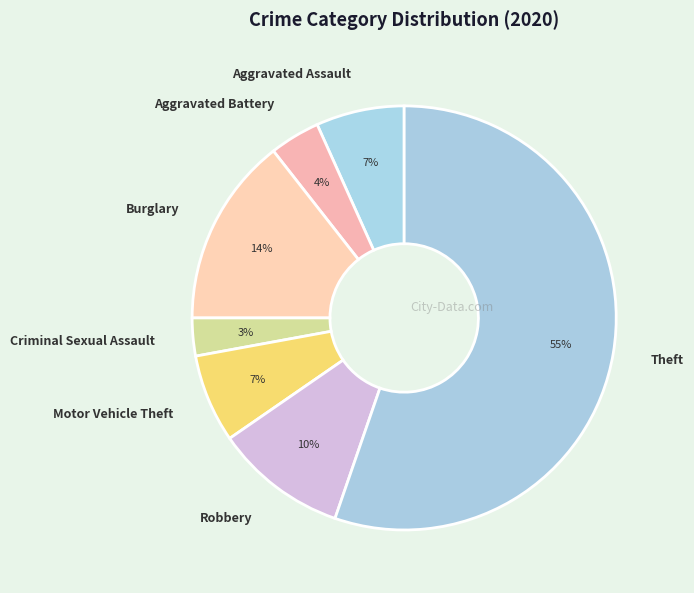

True or false: Robbery accounts for 10% of the total.

True